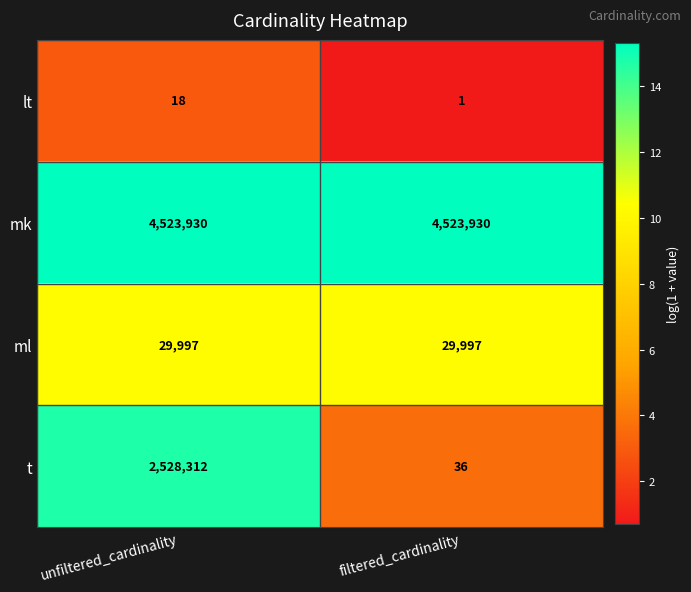

What is the difference between the maximum and minimum values in the t series?

2528276